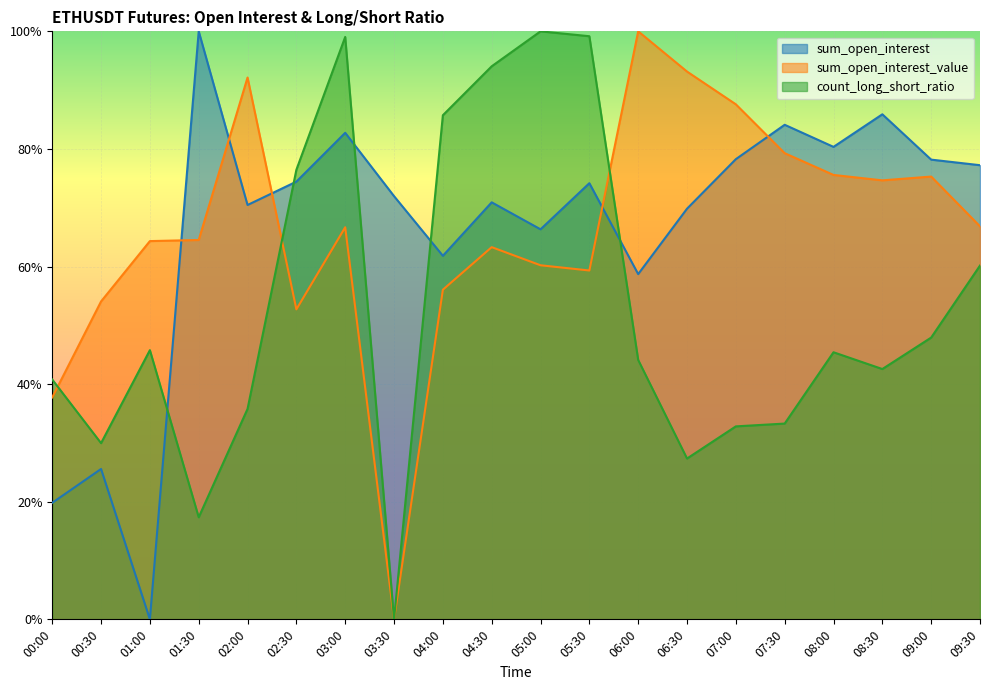

Reading left to right, transcribe all the data shown in this chart.

sum_open_interest: 0.2	0.3	0.0	1.0	0.7	0.7	0.8	0.7	0.6	0.7	0.7	0.7	0.6	0.7	0.8	0.8	0.8	0.9	0.8	0.8
sum_open_interest_value: 0.4	0.5	0.6	0.6	0.9	0.5	0.7	0.0	0.6	0.6	0.6	0.6	1.0	0.9	0.9	0.8	0.8	0.7	0.8	0.7
count_long_short_ratio: 0.4	0.3	0.5	0.2	0.4	0.8	1.0	0.0	0.9	0.9	1.0	1.0	0.4	0.3	0.3	0.3	0.5	0.4	0.5	0.6